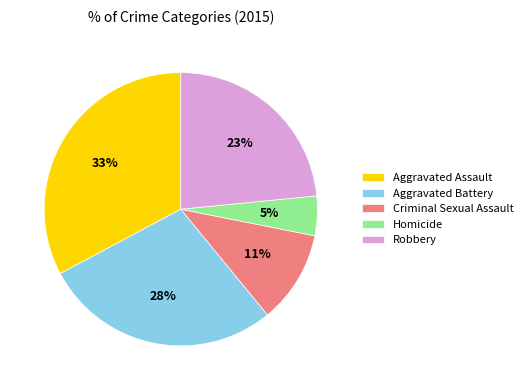

Is it true that Criminal Sexual Assault is 18% of the pie?

False